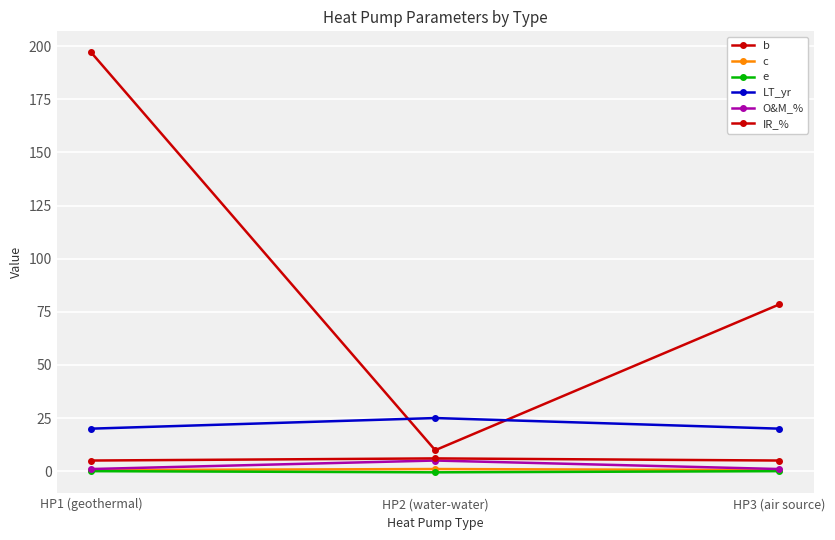

What is the difference between the highest and lowest values at HP2 (water-water)?

25.5